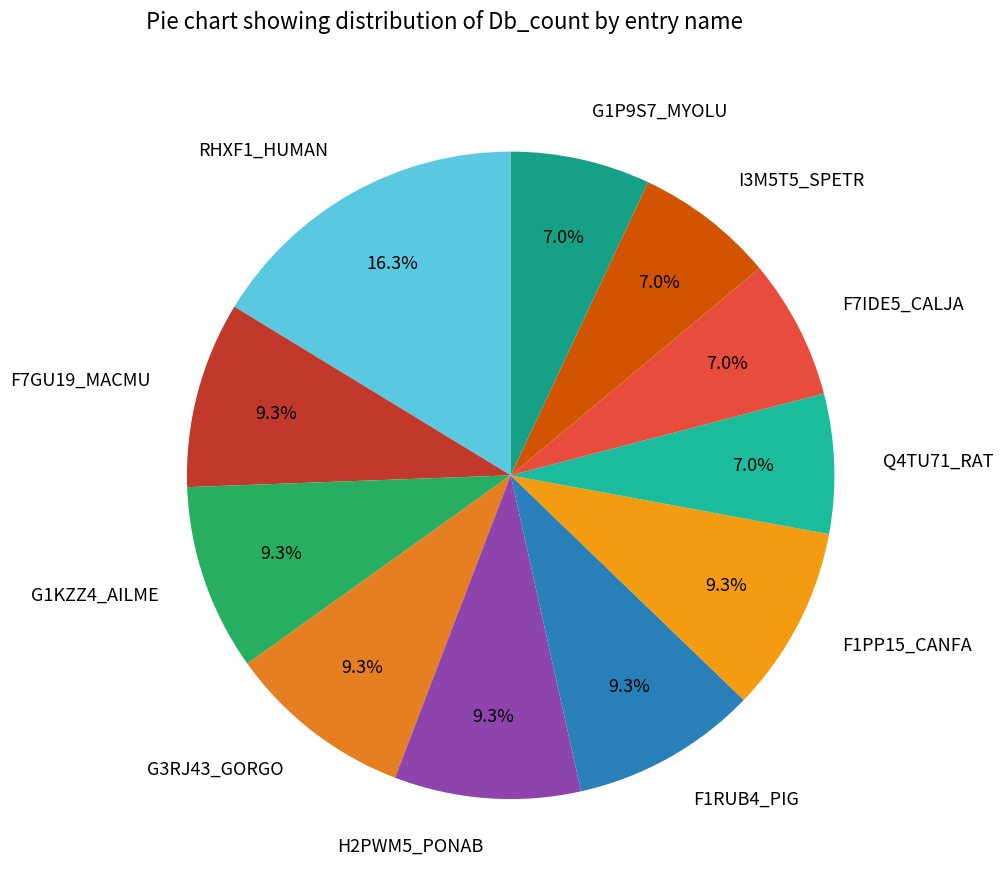

What is the total percentage of F7GU19_MACMU and G1KZZ4_AILME?

18.6%